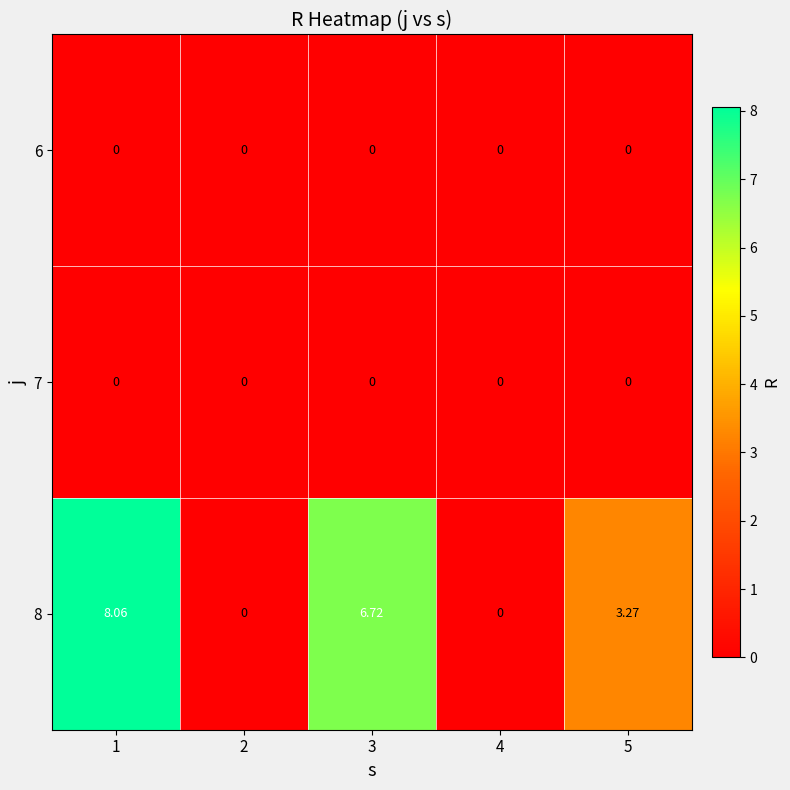

What is the maximum value shown in the chart?

8.1